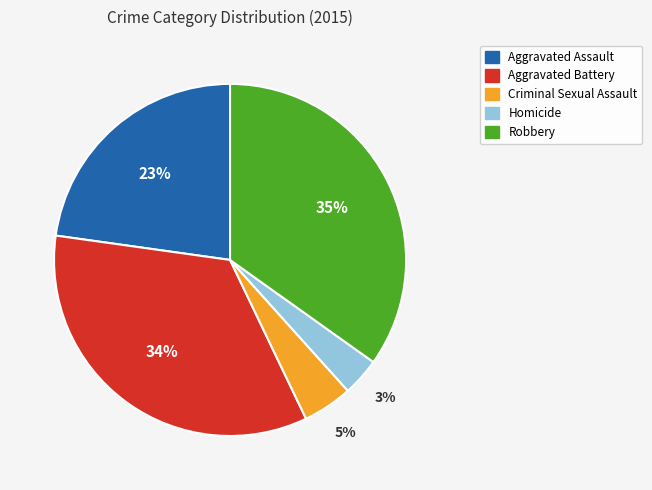

Does Robbery account for over 50% of the chart?

No